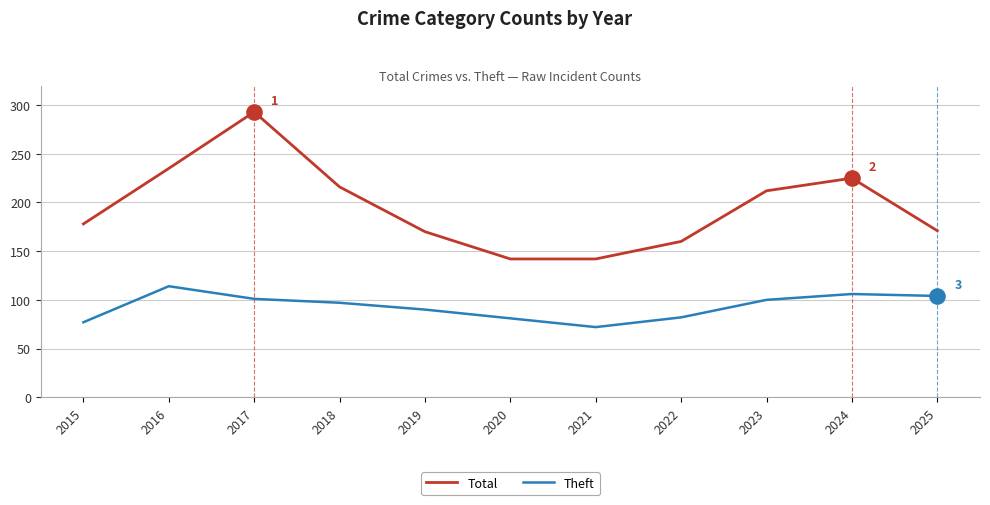

Which series changed the most between 2020 and 2023?

Total